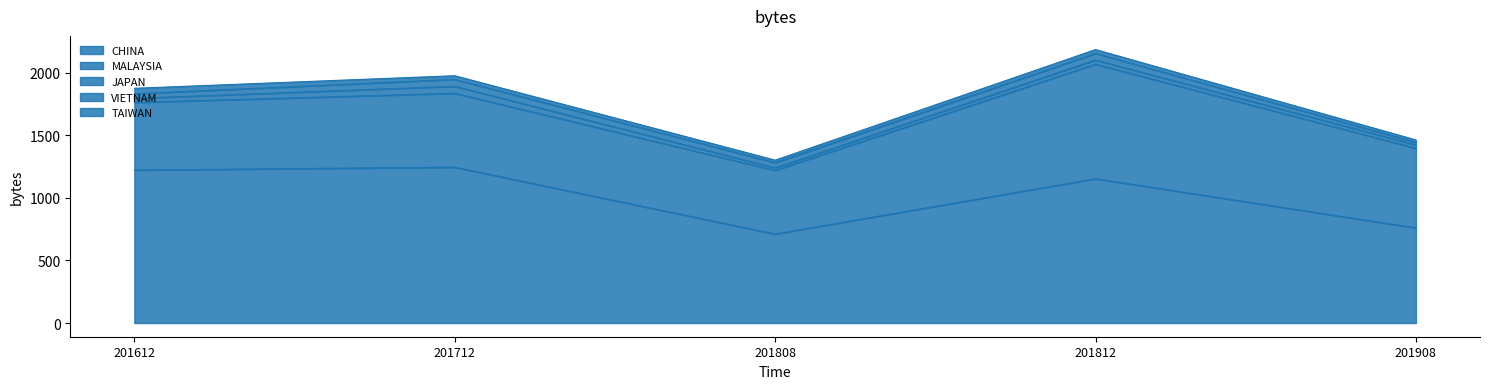

What is the difference between the TAIWAN values at 201908 and 201712?

9.6